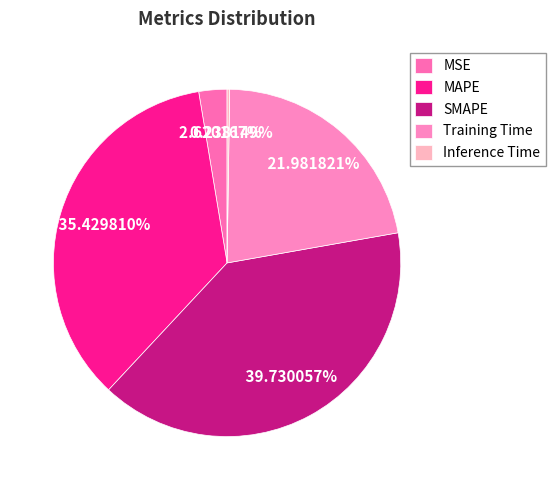

What portion of the pie excludes MAPE?

64.6%